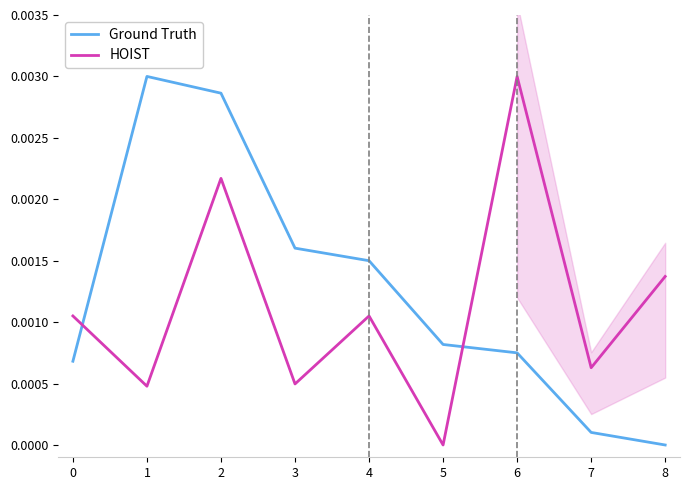

Is the value of Ground Truth at 3 greater than the value of HOIST at 1?

Yes